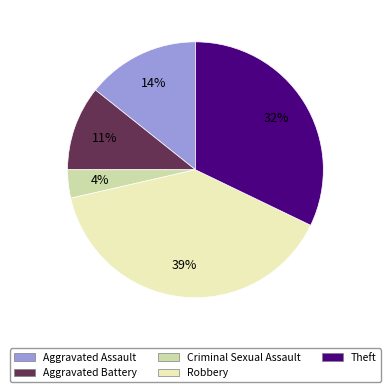

How many segments does this pie chart have?

5